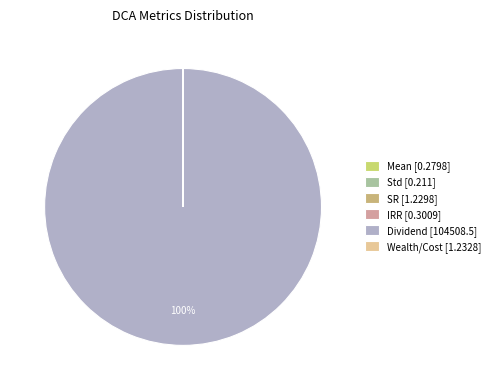

What percentage is NOT represented by SR?

100.0%